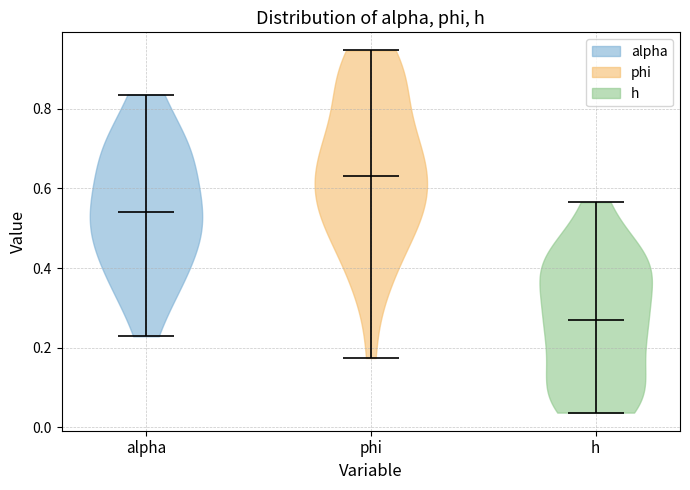

Reading left to right, read every violin against the y-axis: where its median line is, and the lowest and highest points it reaches. The values are not printed on the chart, so give them approximately, as read against the axis.

alpha: median line 0.54, lowest point 0.22, highest point 0.84
phi: median line 0.64, lowest point 0.18, highest point 0.94
h: median line 0.26, lowest point 0.04, highest point 0.56